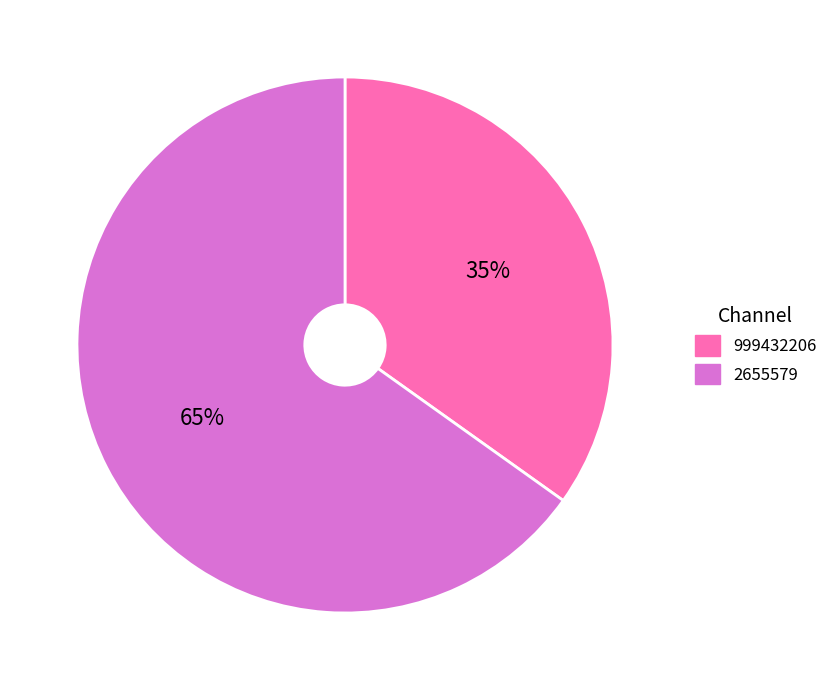

To the nearest percent, what portion does 2655579 represent?

65%